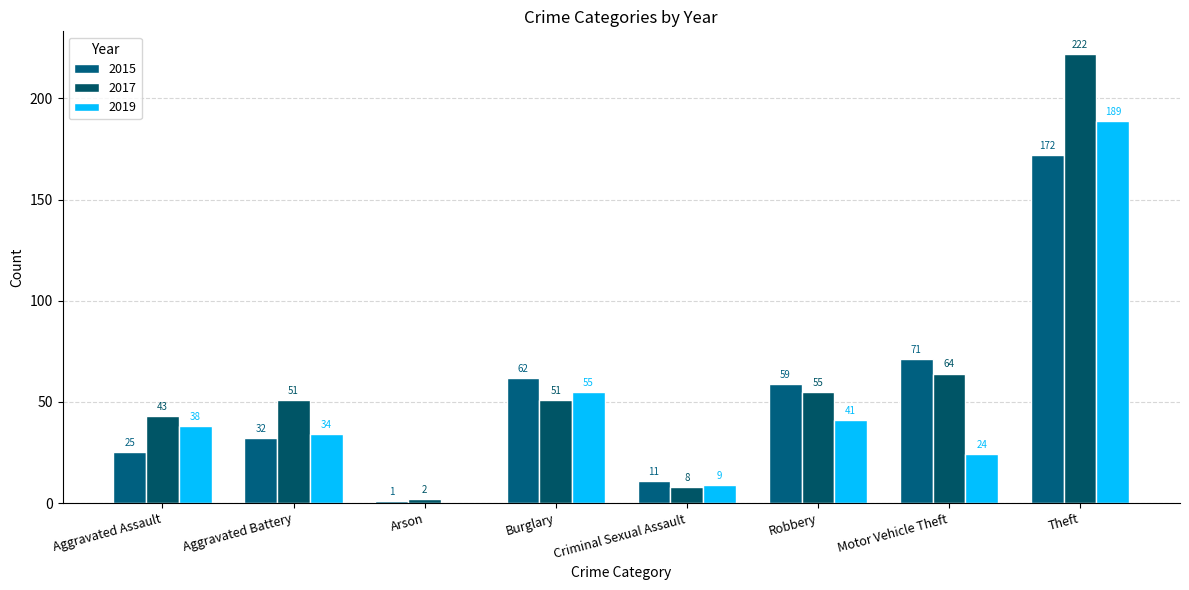

Are the bars horizontal?

No